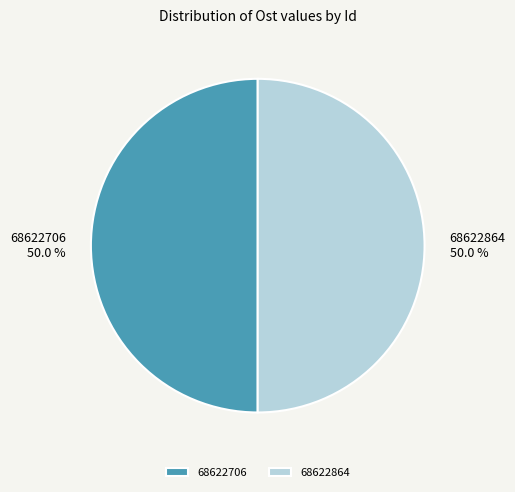

To the nearest percent, what portion does 68622706 represent?

50%